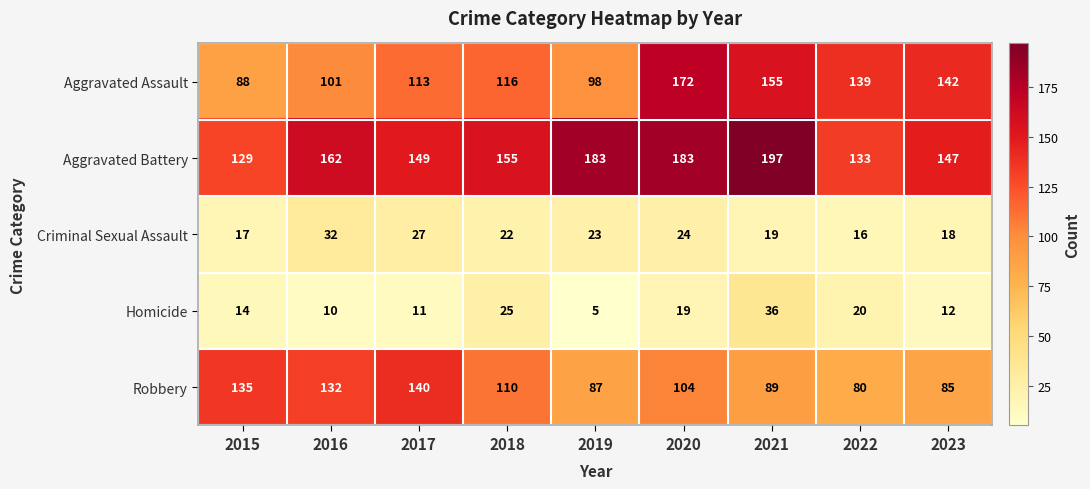

The Aggravated Assault series shows 172 at 2020. True or false?

True